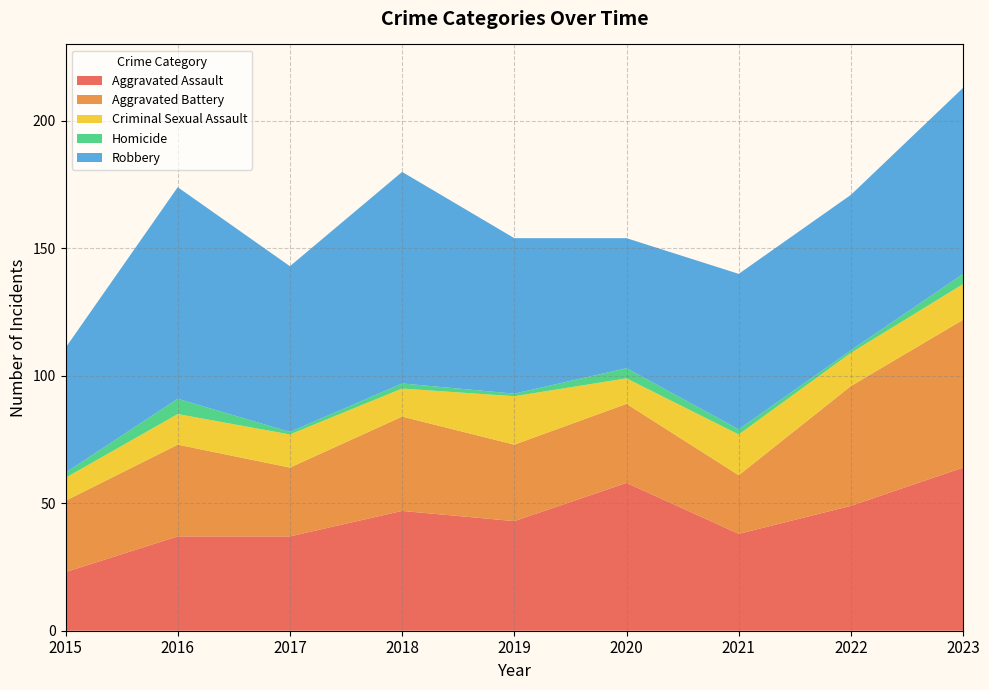

Reading left to right, transcribe all the data shown in this chart.

Aggravated Assault: 23	37	37	47	43	58	38	49	64
Aggravated Battery: 28	36	27	37	30	31	23	47	58
Criminal Sexual Assault: 9	12	13	11	19	10	16	13	14
Homicide: 2	6	1	2	1	4	2	1	4
Robbery: 49	83	65	83	61	51	61	61	73